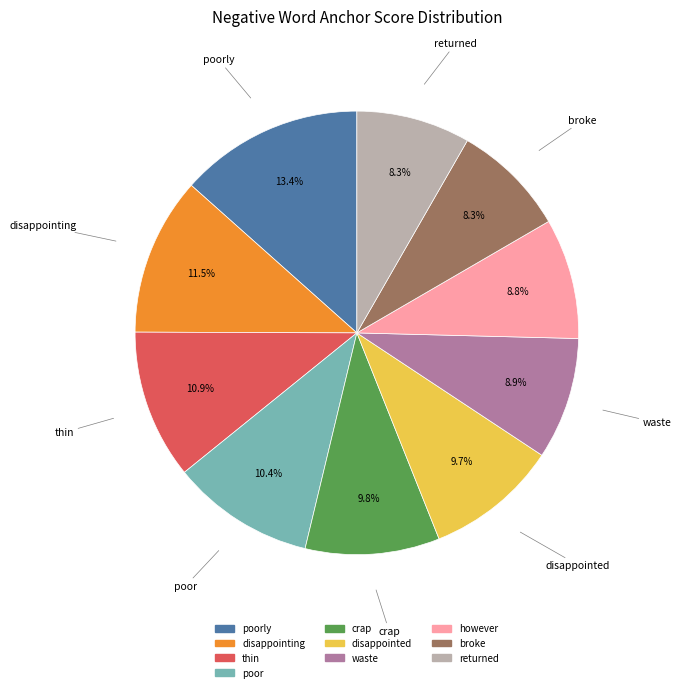

Does any single category account for the majority?

No